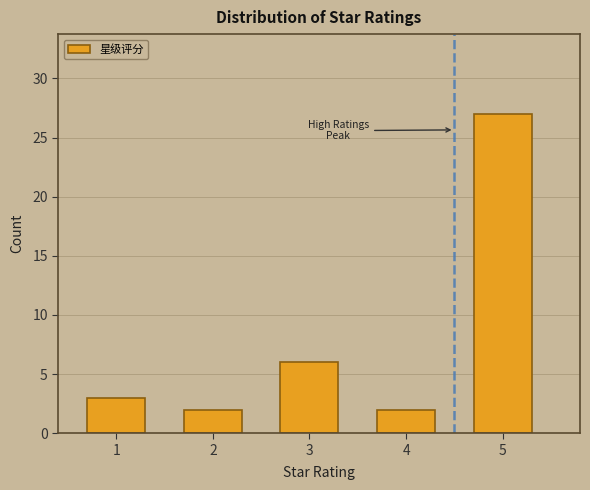

Reading left to right, what are all the values shown in this chart?

1=3	2=2	3=6	4=2	5=27